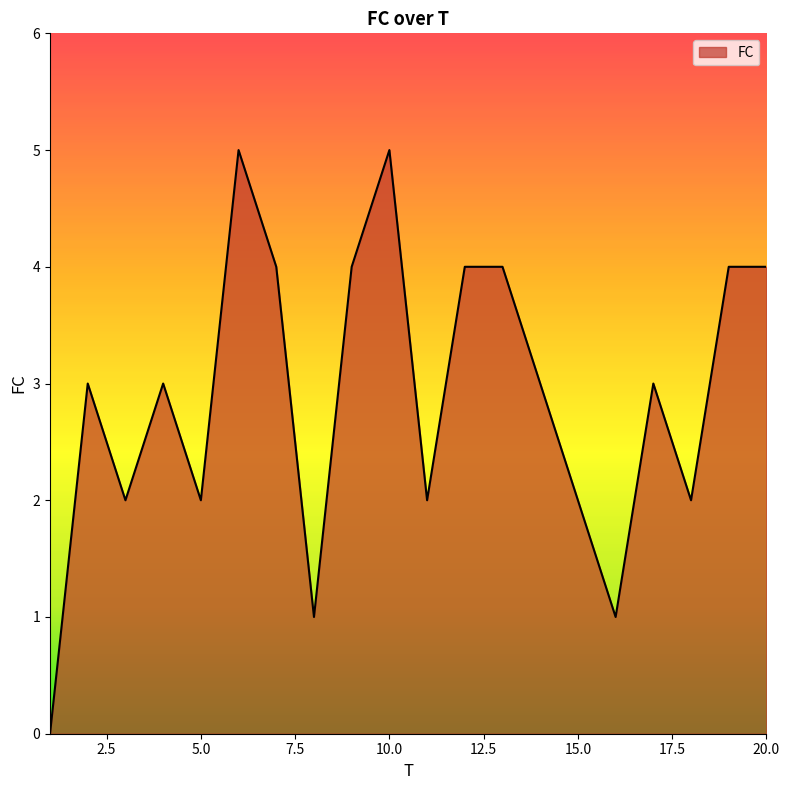

What is the maximum value shown in the chart?

5